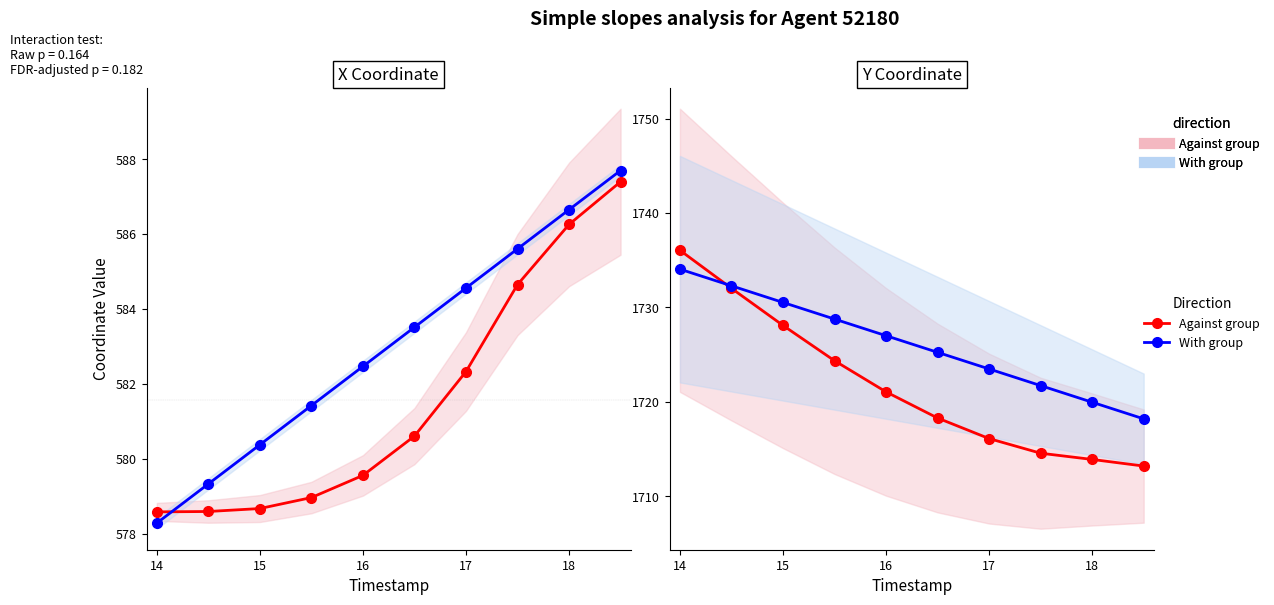

What is the average value of the Against group series?

1721.8